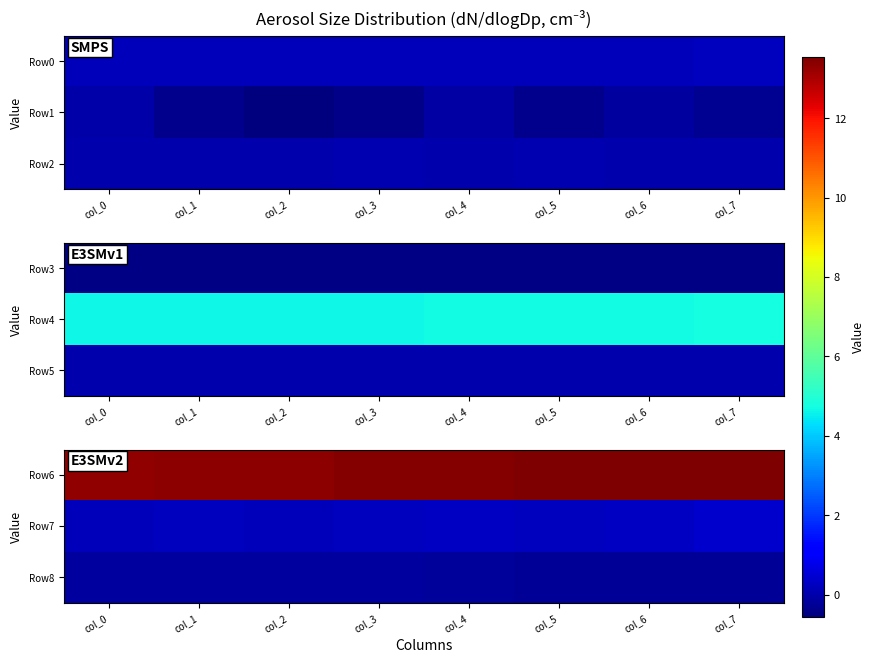

What is the highest value of the Row7 series?

0.4